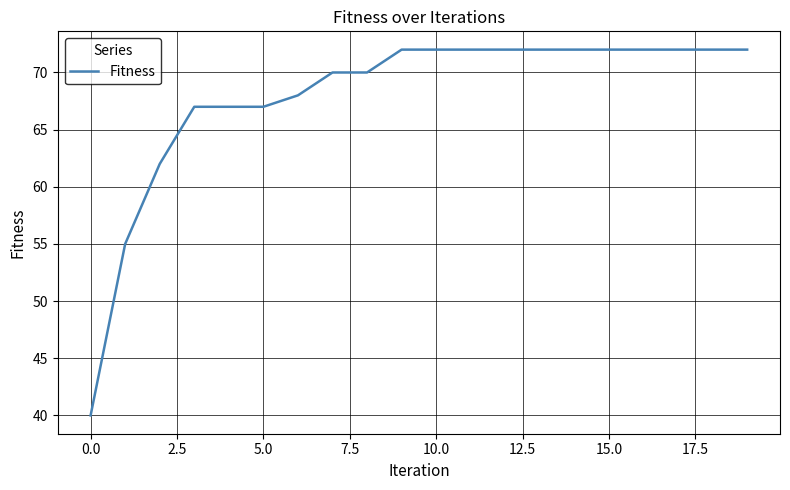

What is the smallest value displayed?

40